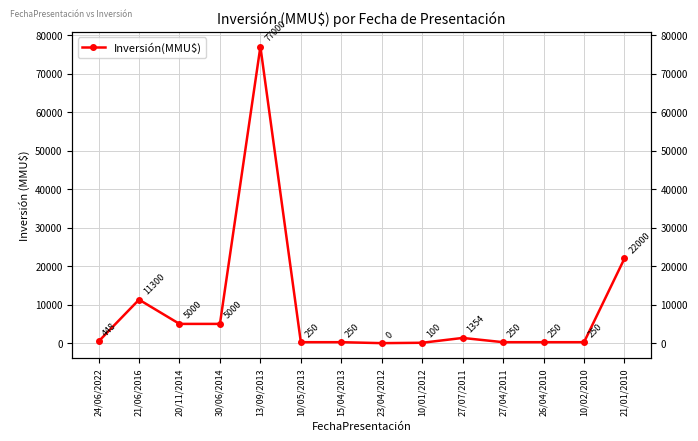

Rank the categories by value from lowest to highest.

23/04/2012, 10/01/2012, 10/05/2013, 15/04/2013, 27/04/2011, 26/04/2010, 10/02/2010, 24/06/2022, 27/07/2011, 20/11/2014, 30/06/2014, 21/06/2016, 21/01/2010, 13/09/2013